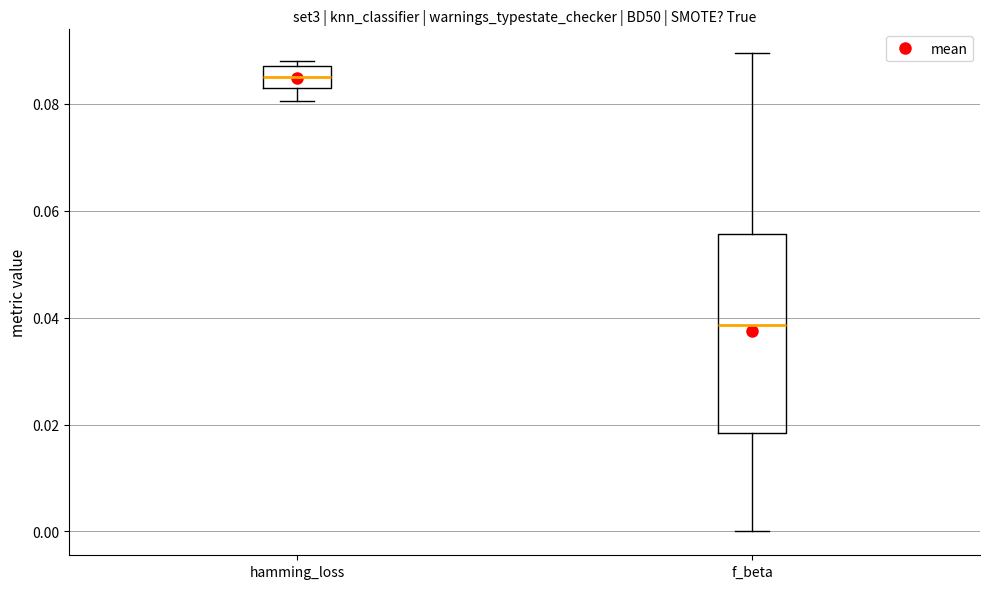

Reading left to right, transcribe this box plot: for each box, give where its median line is, the range the box spans, and where its two whiskers end, as read against the y-axis. The values are not printed on the chart, so give them approximately, as read against the axis.

hamming_loss: median 0.086, box 0.084 to 0.088, whiskers 0.080 to 0.088 (just above the box's upper edge)
f_beta: median 0.038, box 0.018 to 0.056, whiskers 0.000 to 0.090